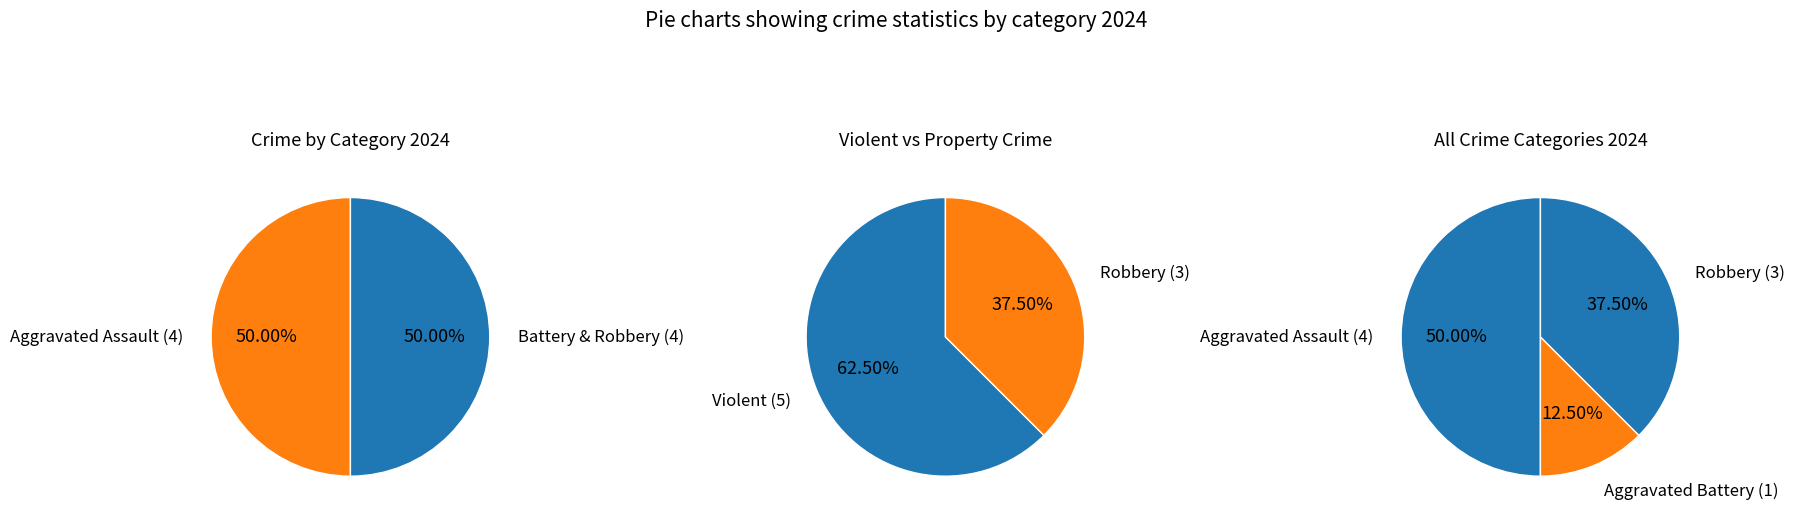

Rank the categories by value from lowest to highest.

Aggravated Battery, Robbery, Aggravated Assault